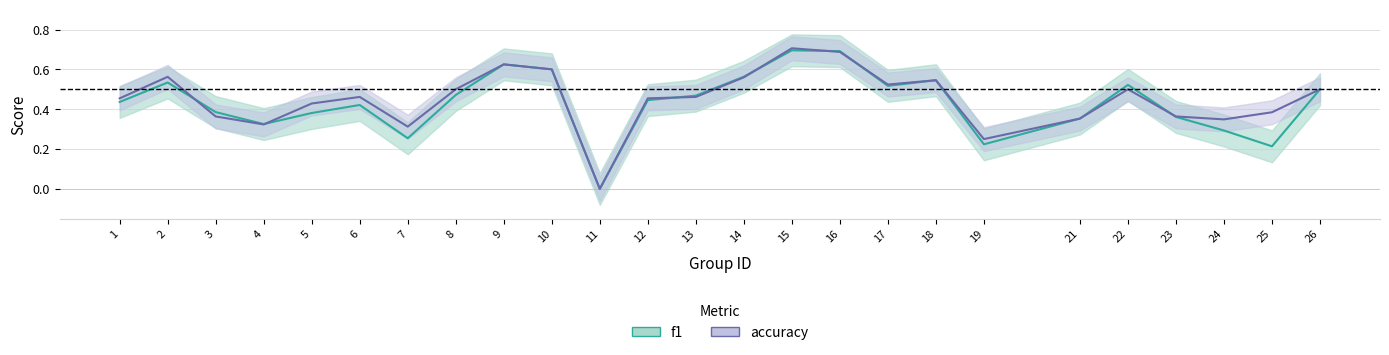

What is the total value across all series at 6?

0.9